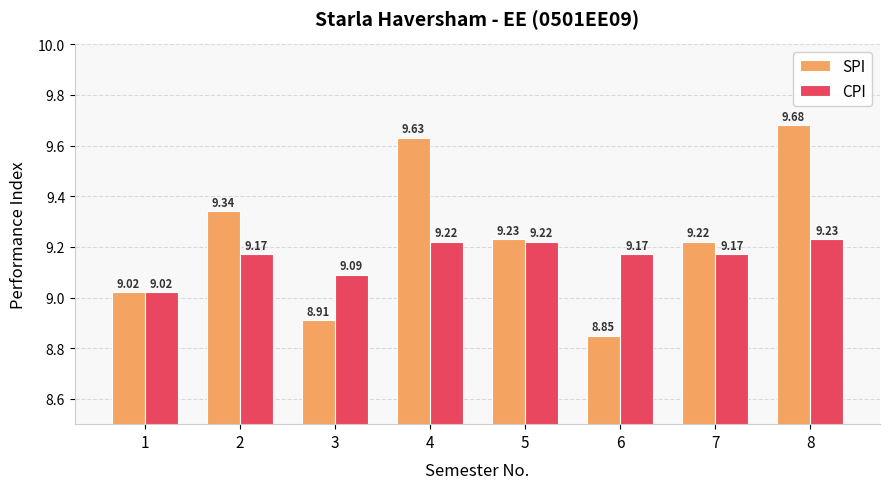

How many data points does each series have?

8